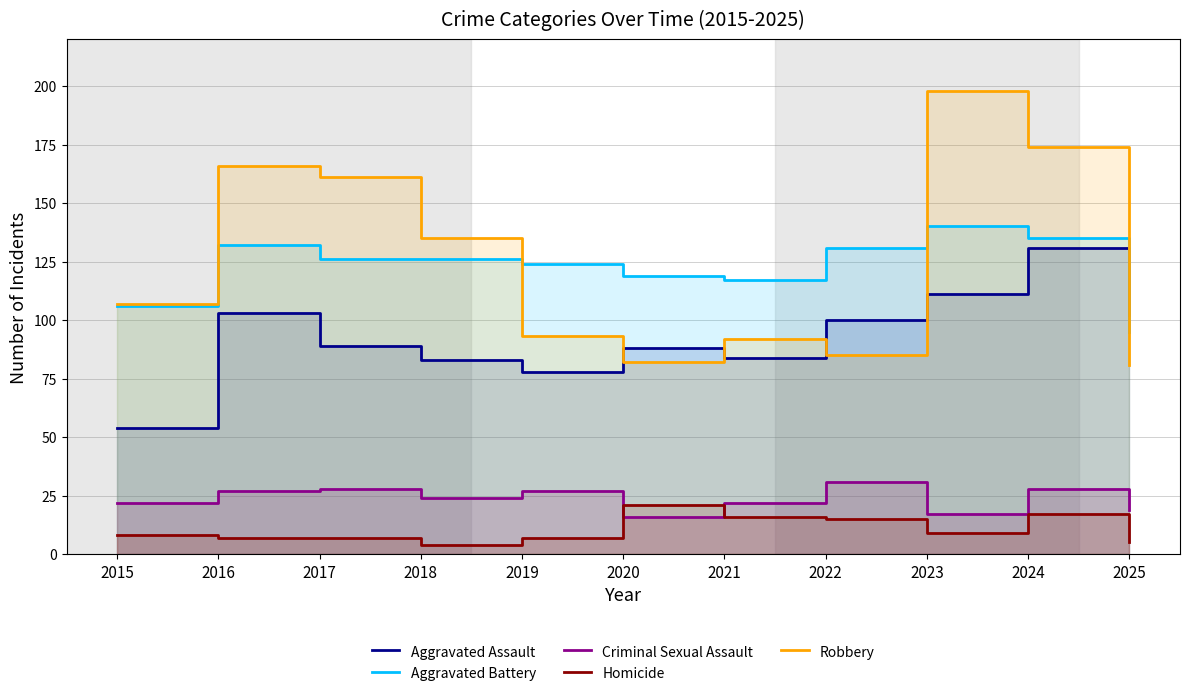

Which series has the largest total across all categories?

Robbery